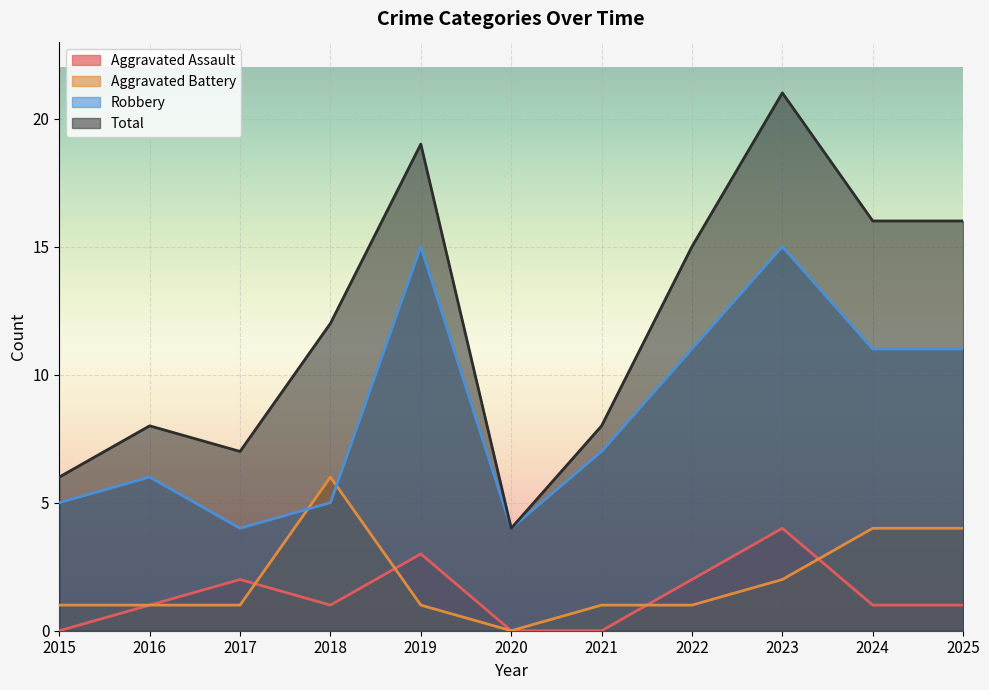

The value of Total at 2024 is 16. True or false?

True